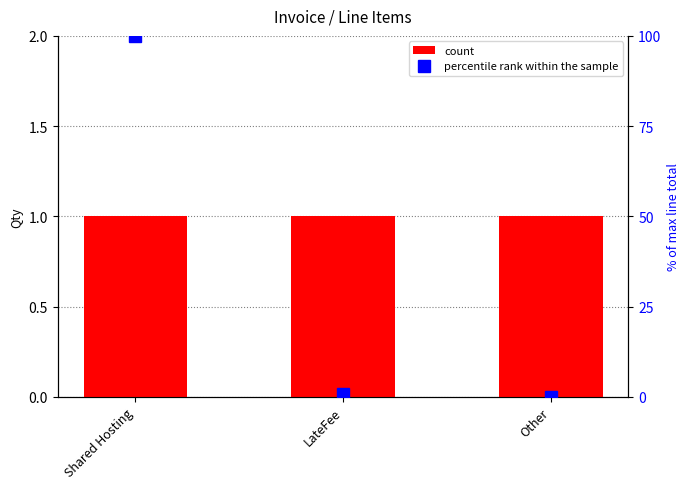

Rank the categories by percentile rank within the sample value from highest to lowest.

Shared Hosting, LateFee, Other